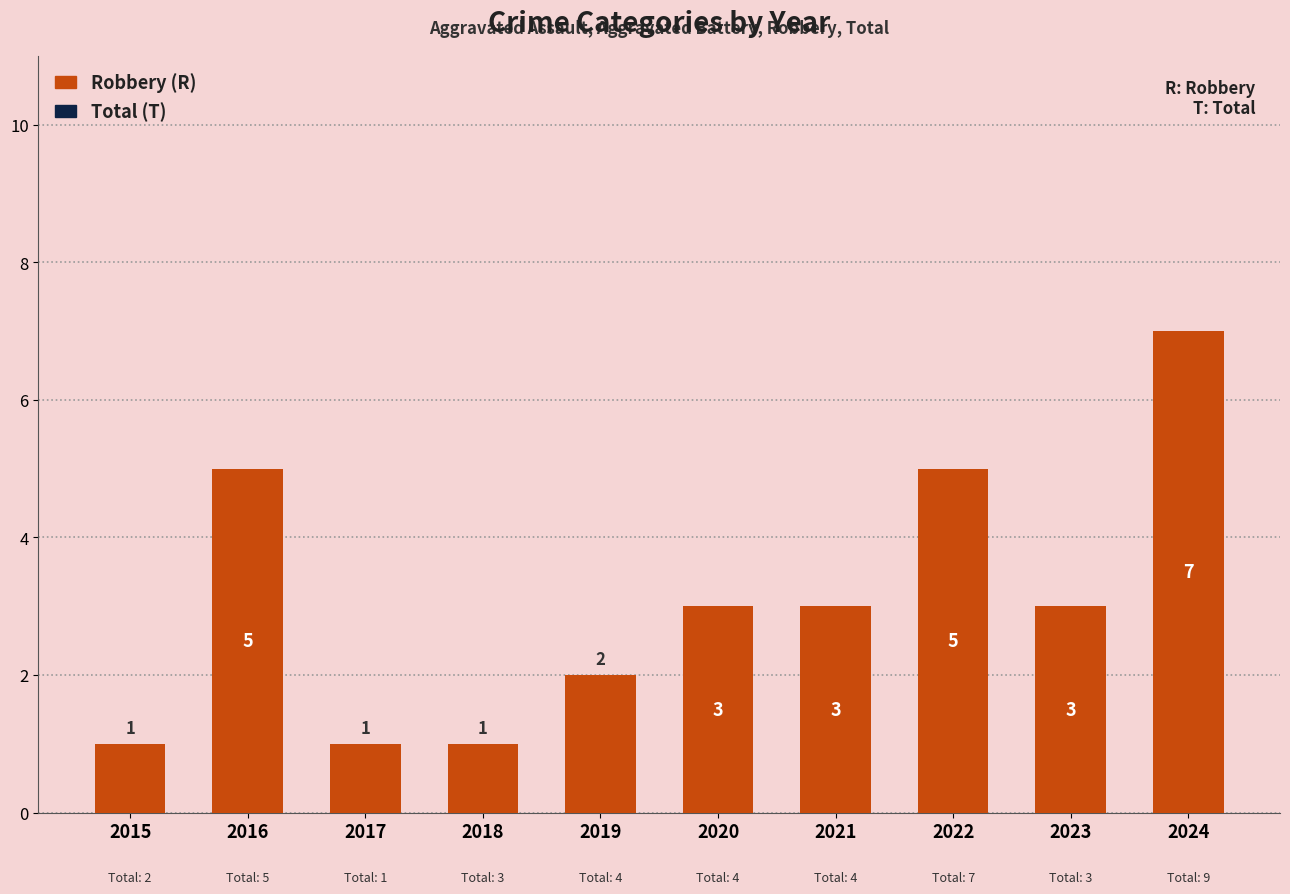

What is the value of the 10th bar from the left?

7